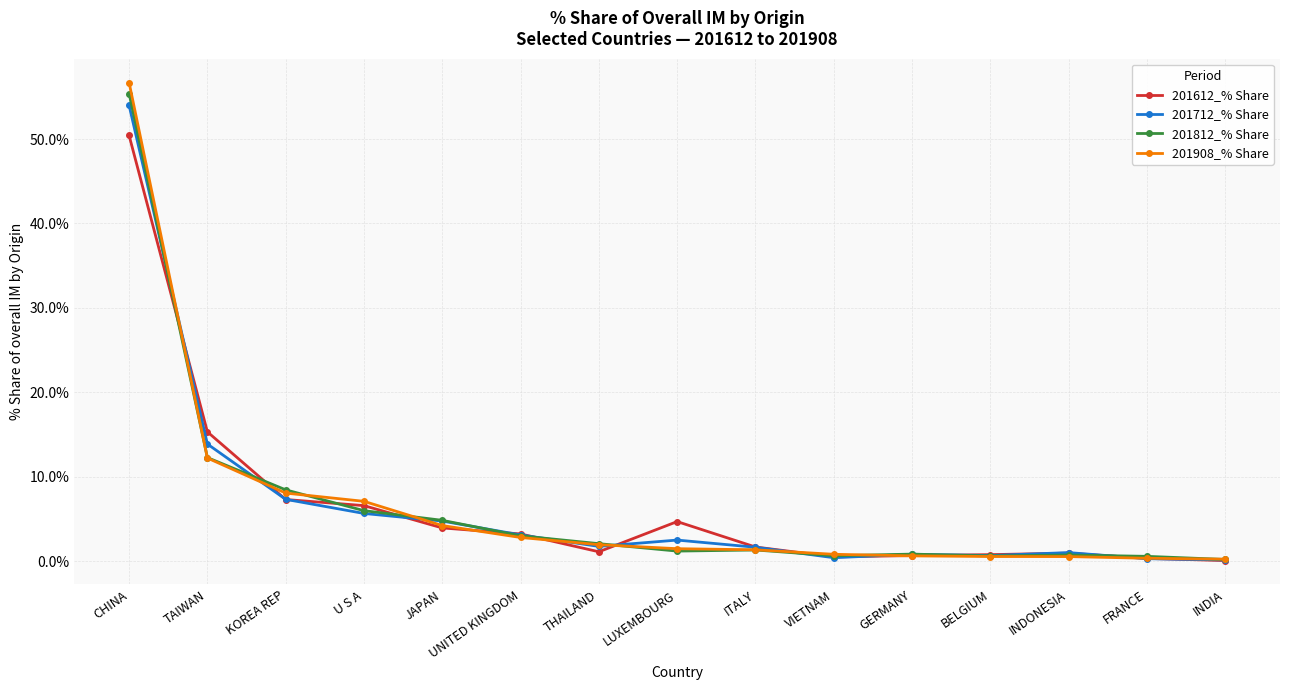

Which series has the largest range (max minus min)?

201908_% Share